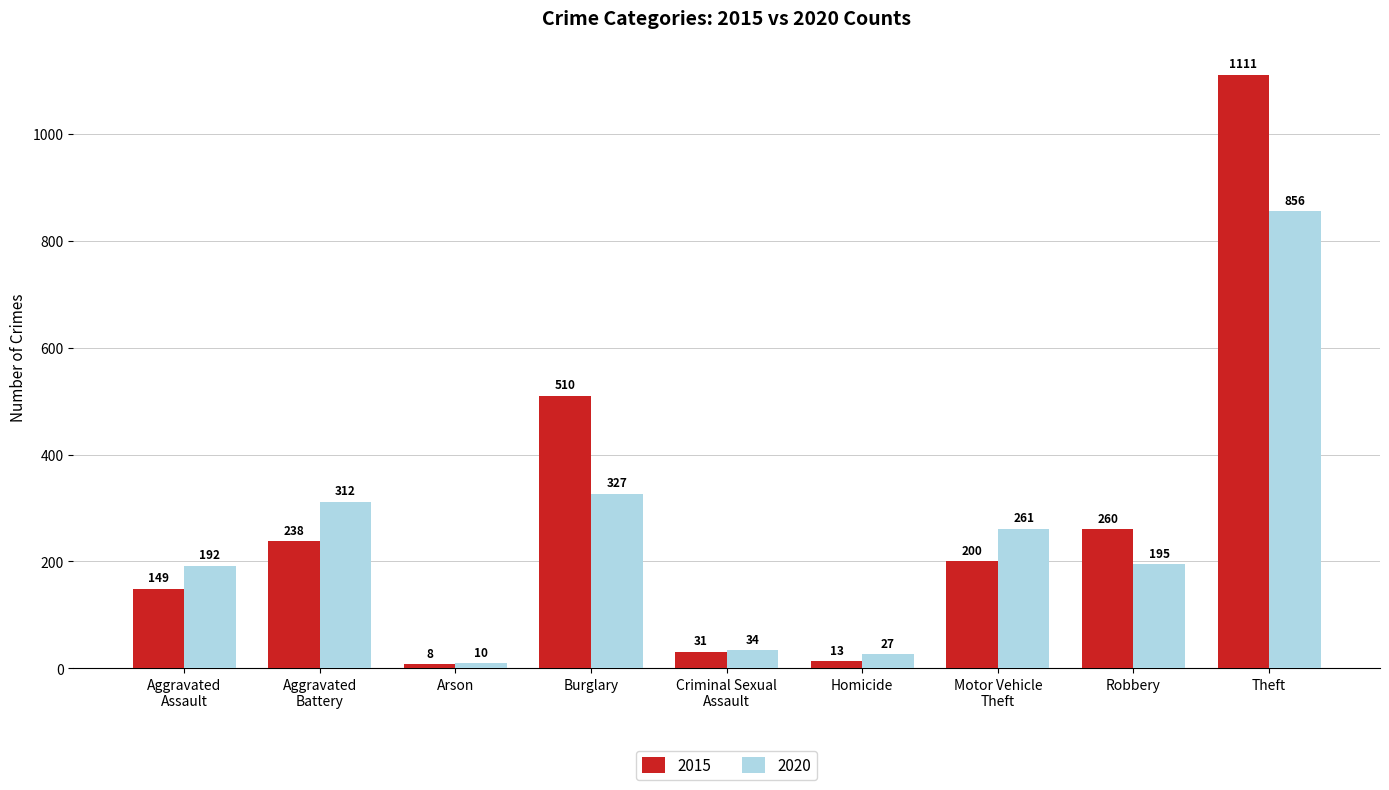

Where does the 2015 series first go above 200?

Aggravated
Battery